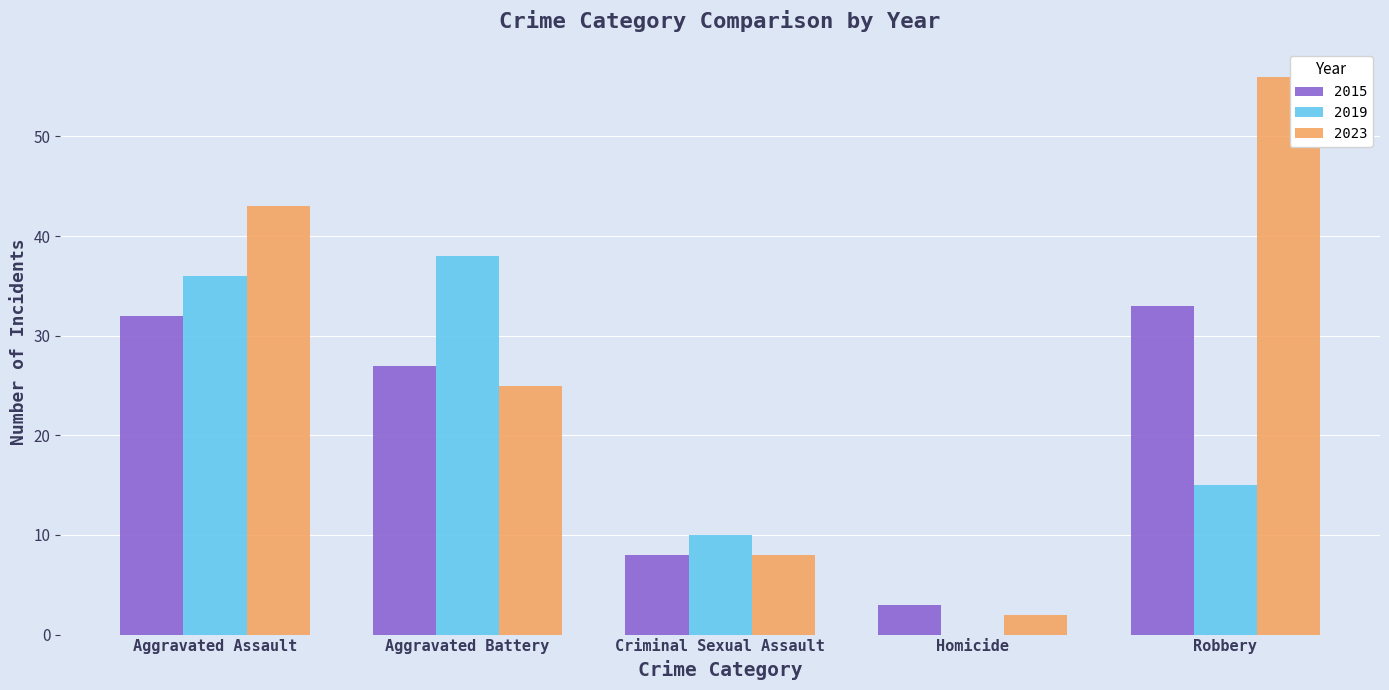

What is the sum of the 2015 values at Homicide and Aggravated Assault?

35